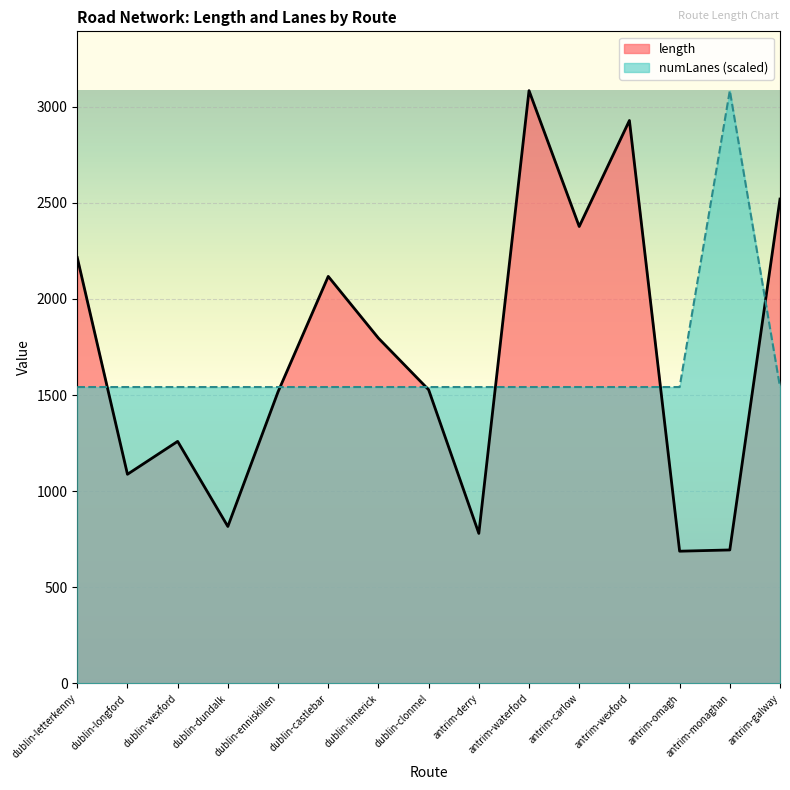

What is the total value across all series at dublin-castlebar?

3659.6